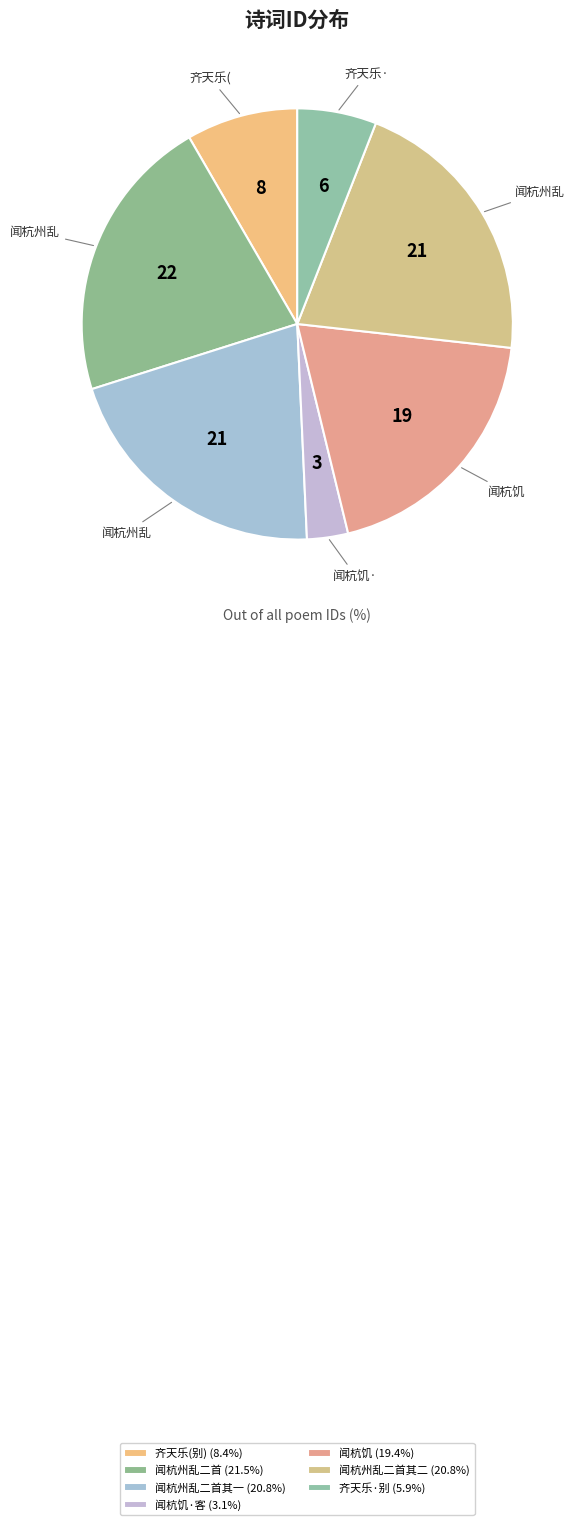

Count the number of slices in the pie.

7